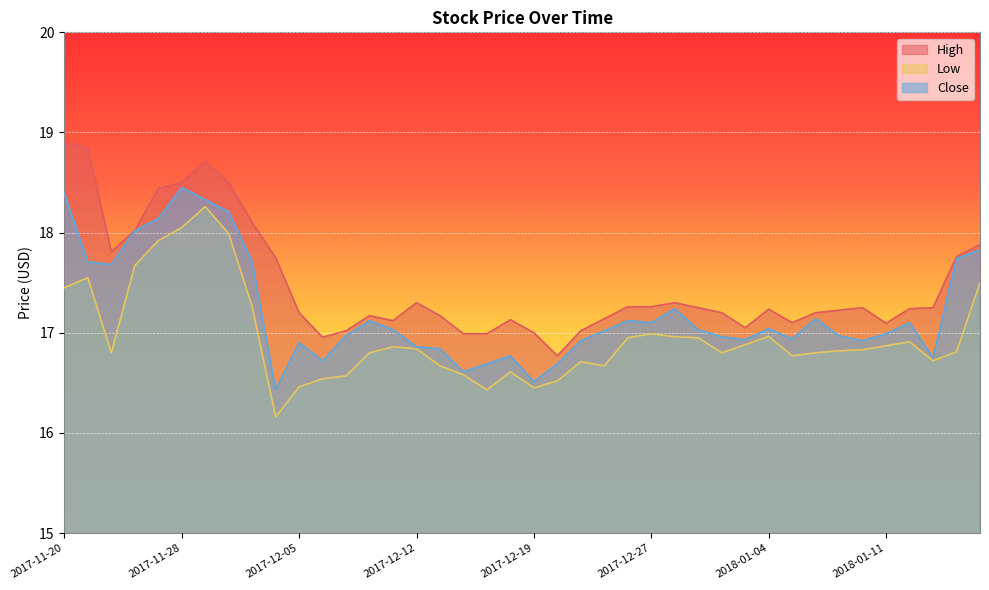

Does the chart display data point markers on the line(s)?

No